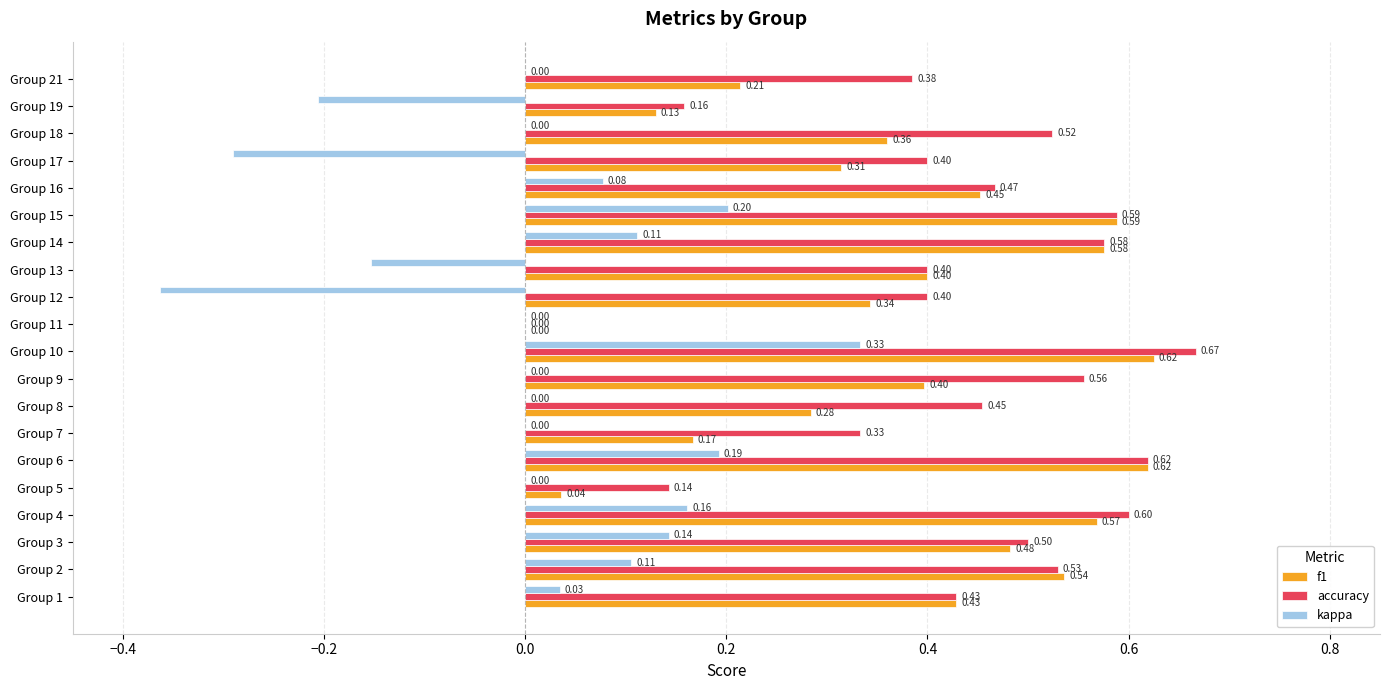

What is the sum of the accuracy values at Group 8 and Group 16?

0.9